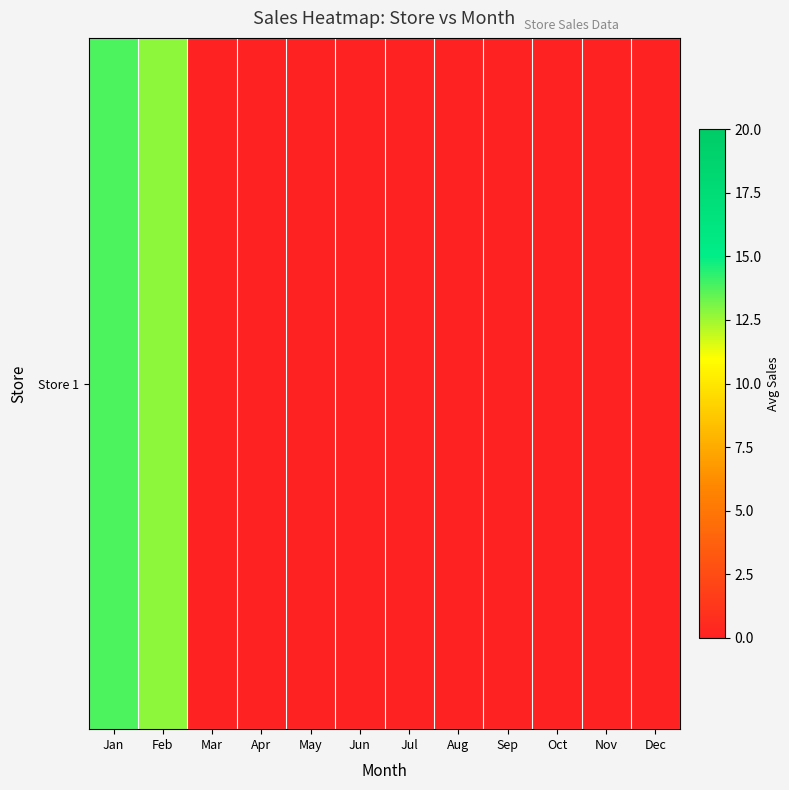

Where is the data nearest to the value 6?

Mar